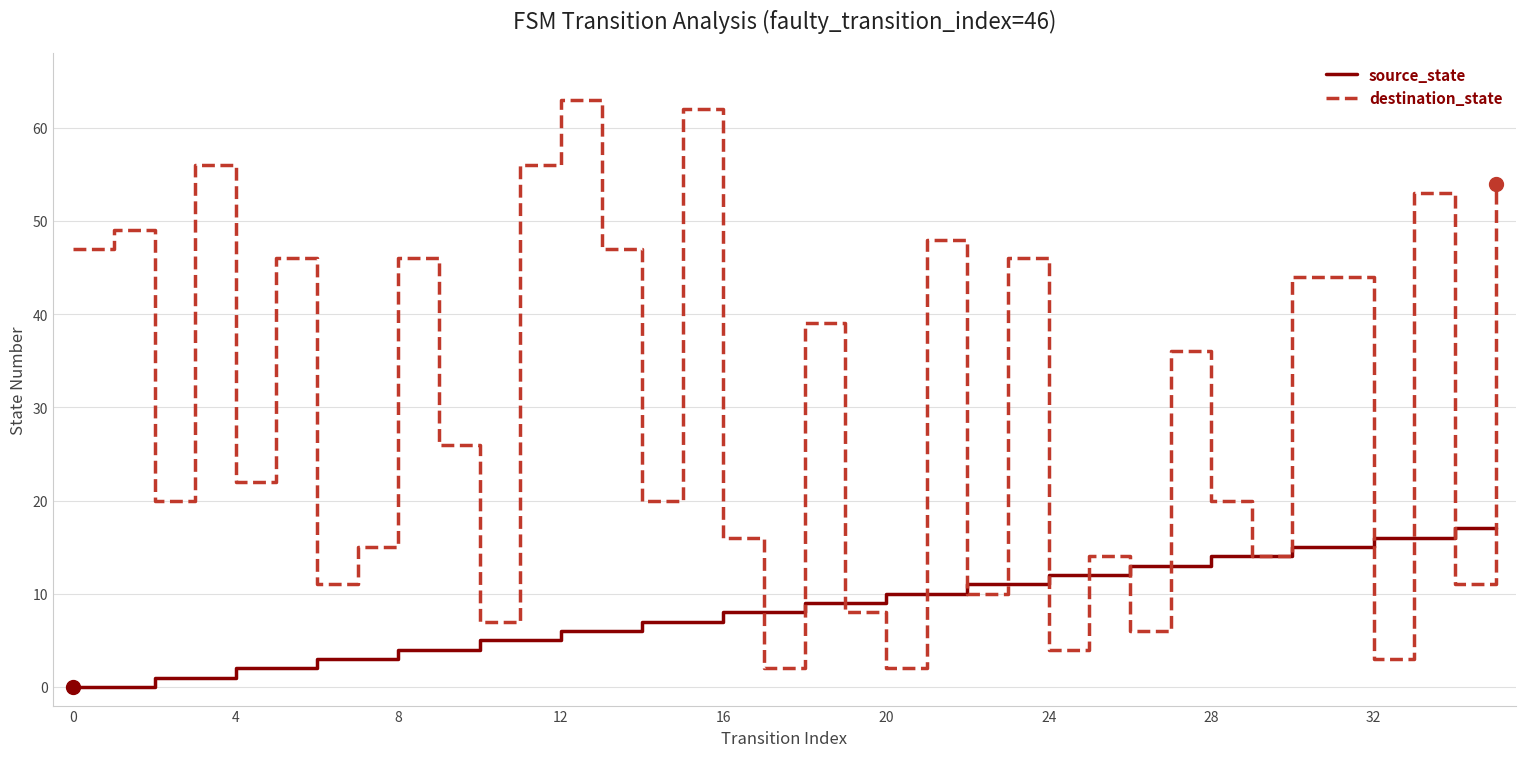

List the series in order of their overall mean, highest first.

destination_state, source_state